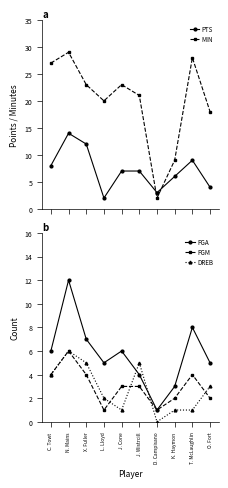

In PTS, how many points are lower than both neighbors (excluding endpoints)?

2